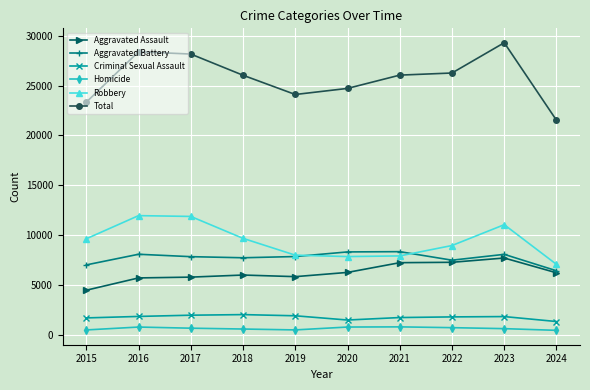

List the series in order of their peak value, lowest first.

Homicide, Criminal Sexual Assault, Aggravated Assault, Aggravated Battery, Robbery, Total